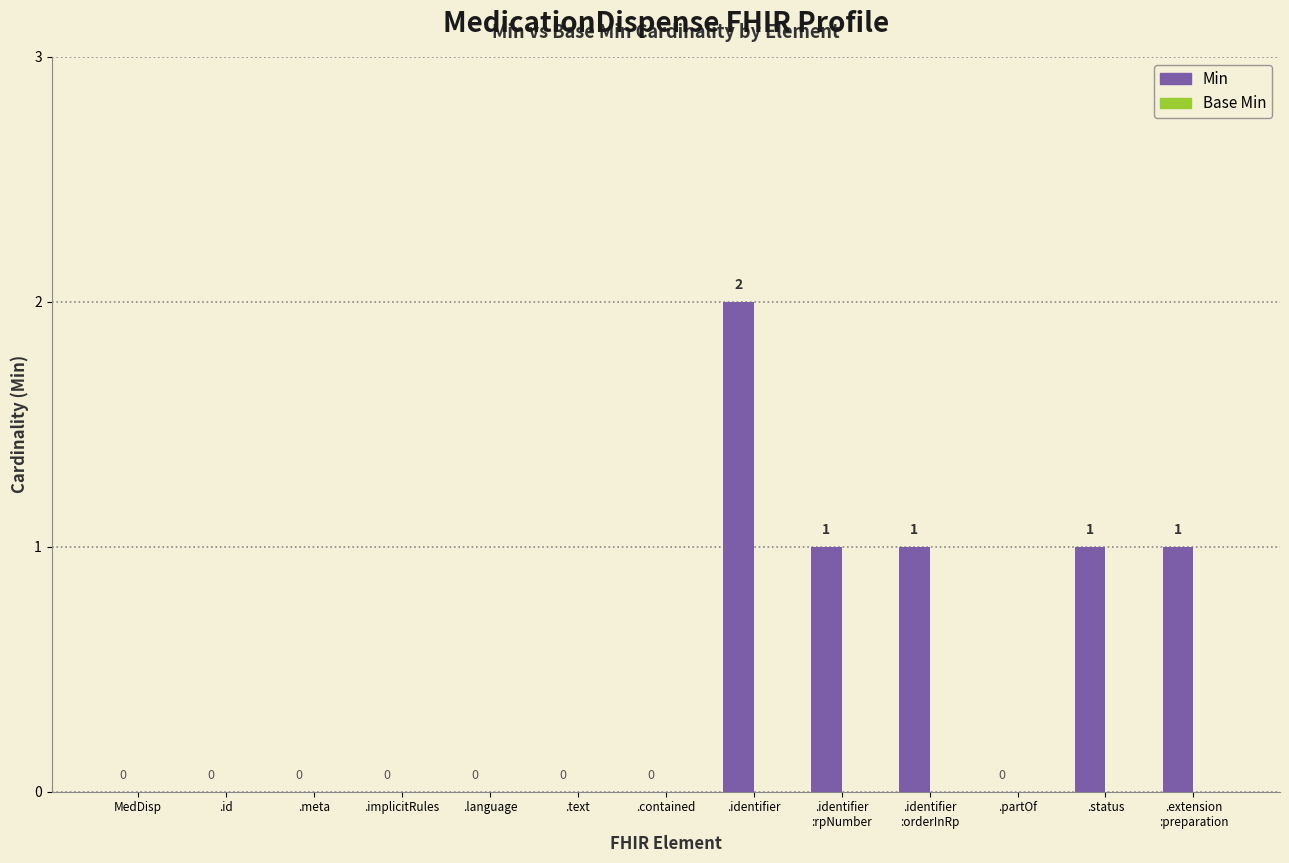

The value at .implicitRules is 1. True or false?

False